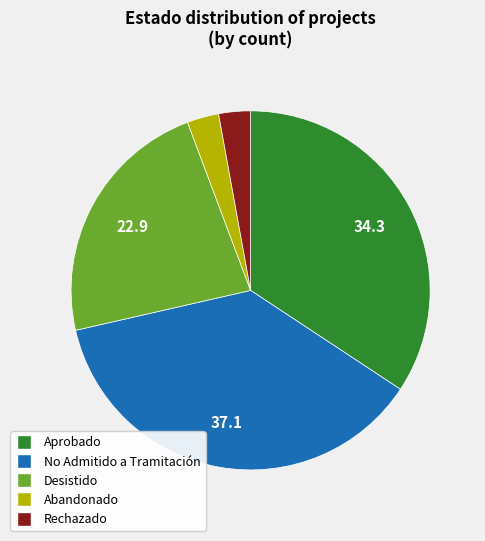

Which category has the biggest portion of the pie?

No Admitido a Tramitación